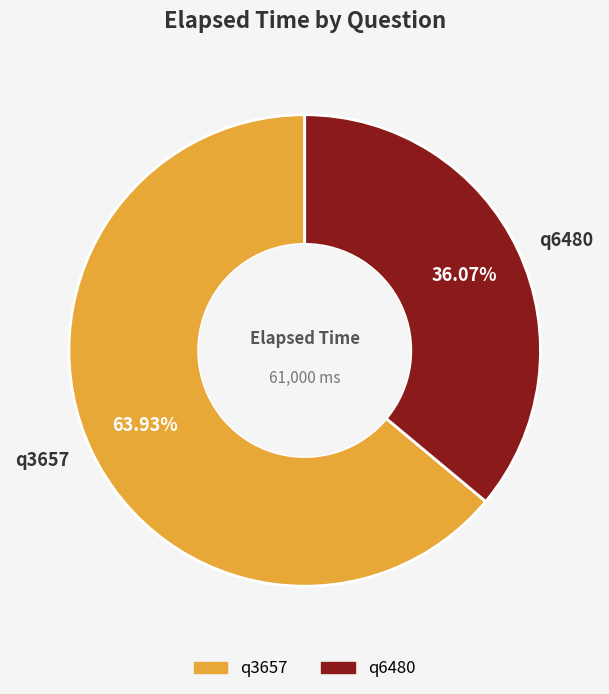

To the nearest percent, what percentage of the pie is q6480?

36%